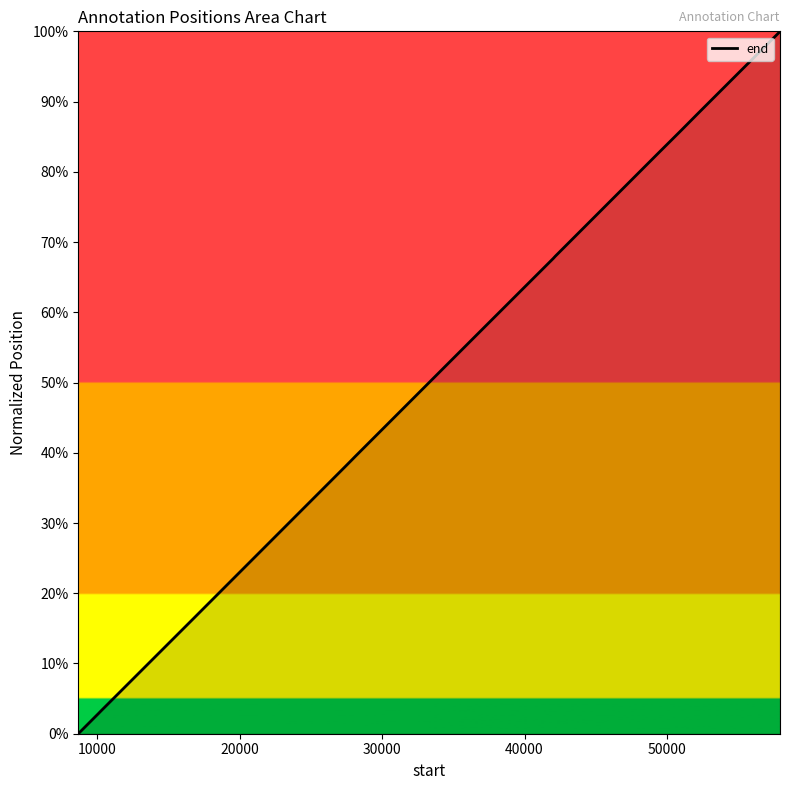

Does the chart have visible grid lines?

No